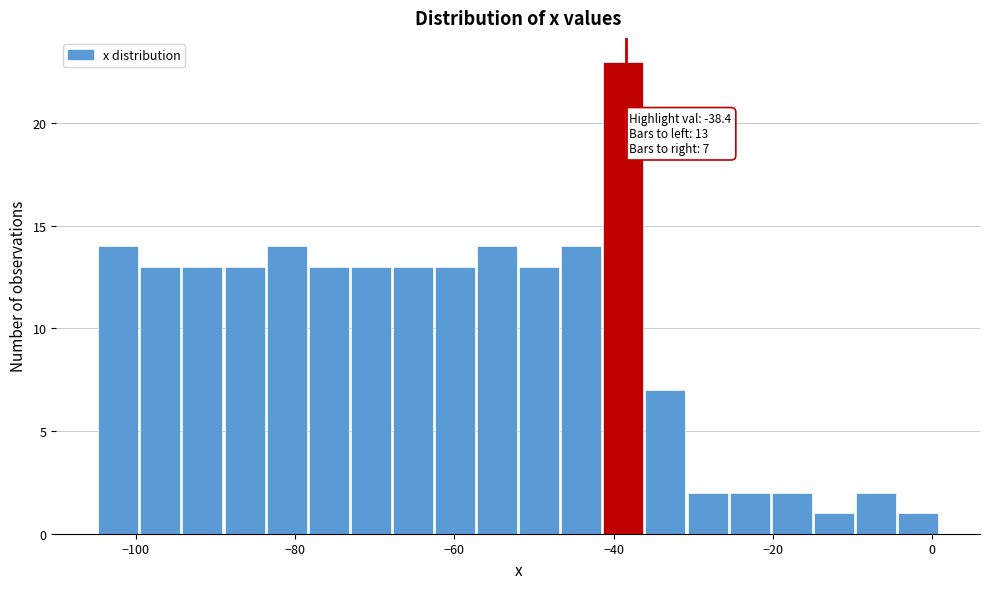

Around what value on the x-axis is the tallest bar? Give the approximate position of its centre, as read against the axis.

-38